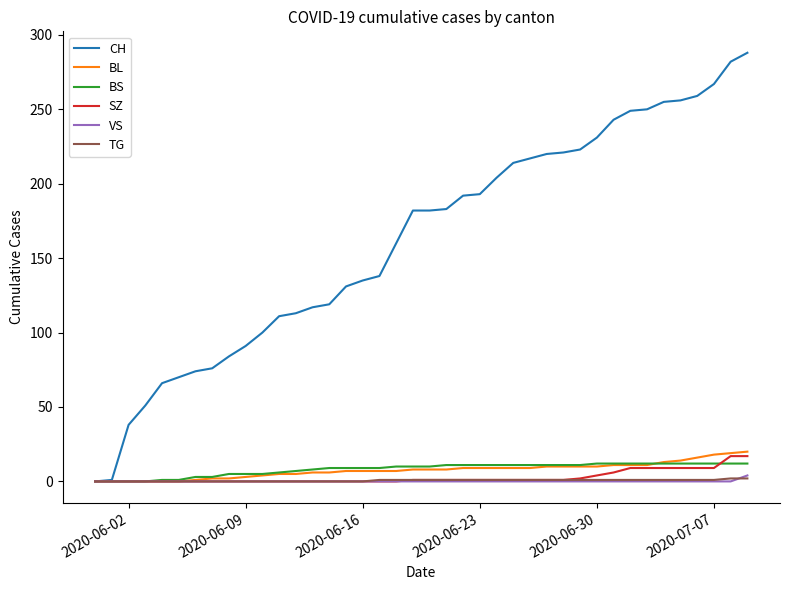

Which series has the largest total across all categories?

CH